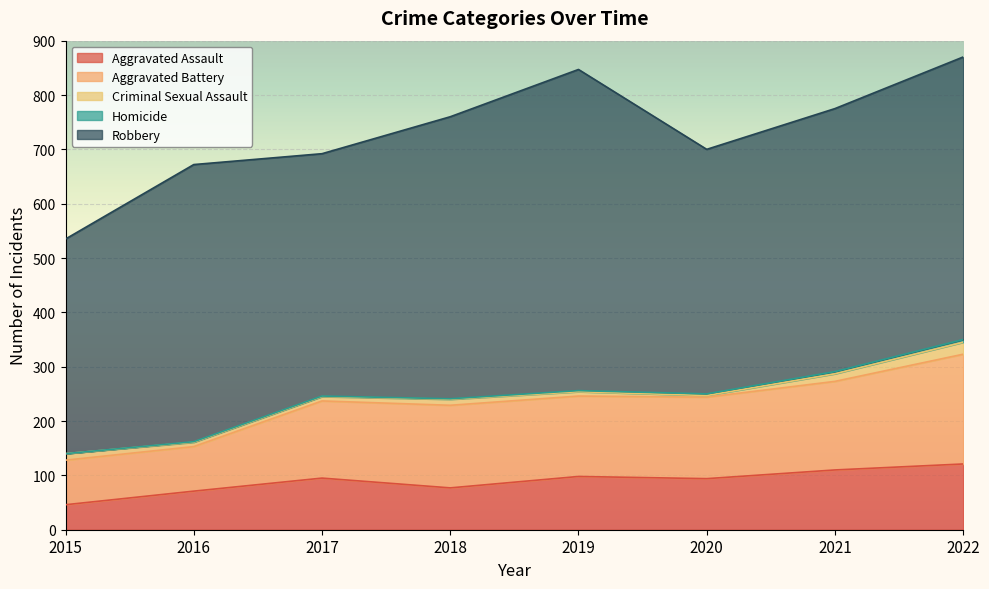

At how many categories does at least one series exceed 337?

8